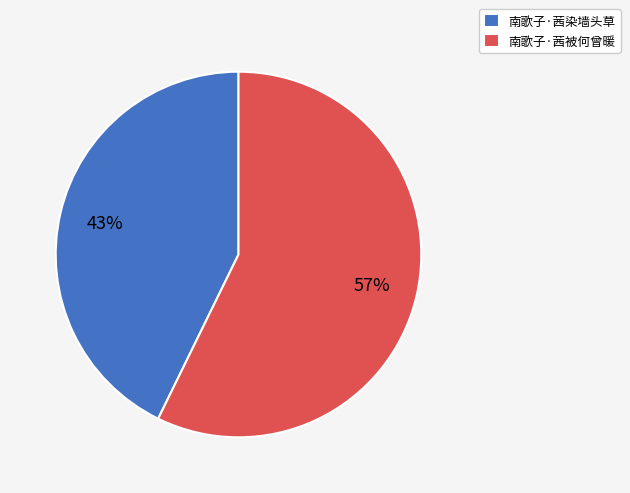

Between 南歌子·茜染墙头草 and 南歌子·茜被何曾暖, which is larger?

南歌子·茜被何曾暖